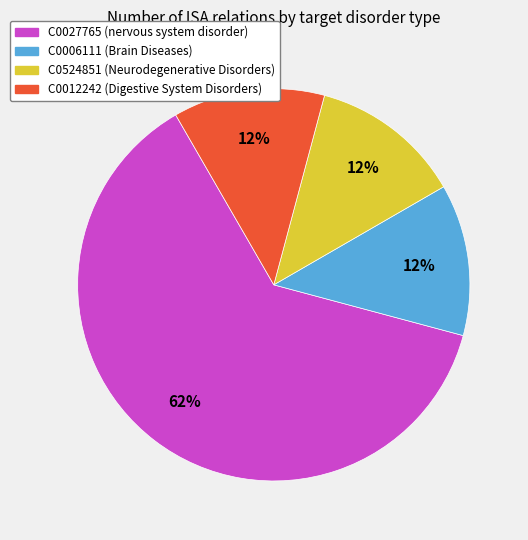

Between C0006111 (Brain Diseases) and C0027765 (nervous system disorder), which is larger?

C0027765 (nervous system disorder)